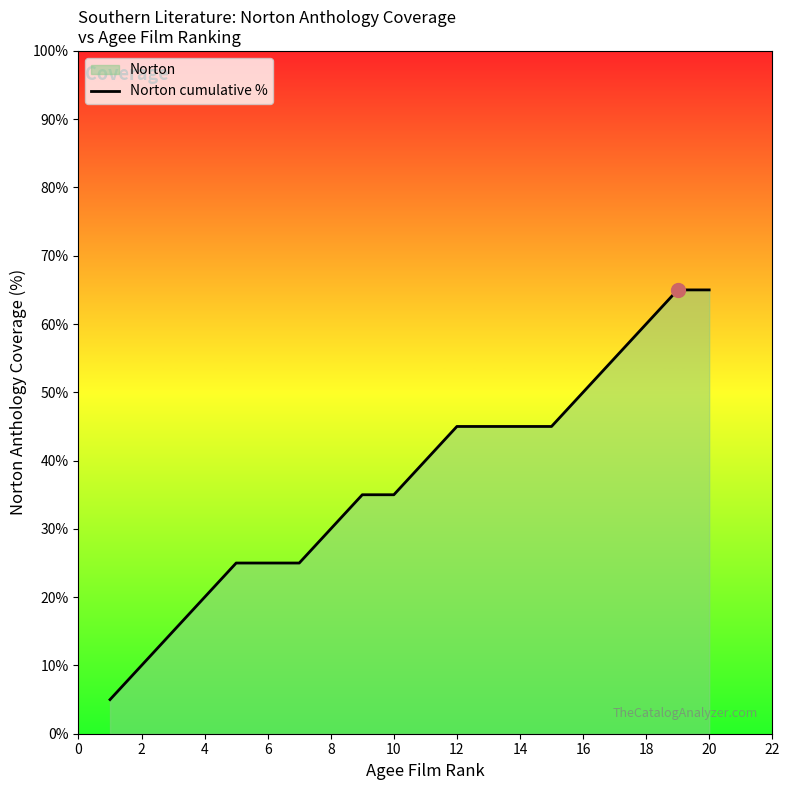

What is the maximum value shown in the chart?

65.0